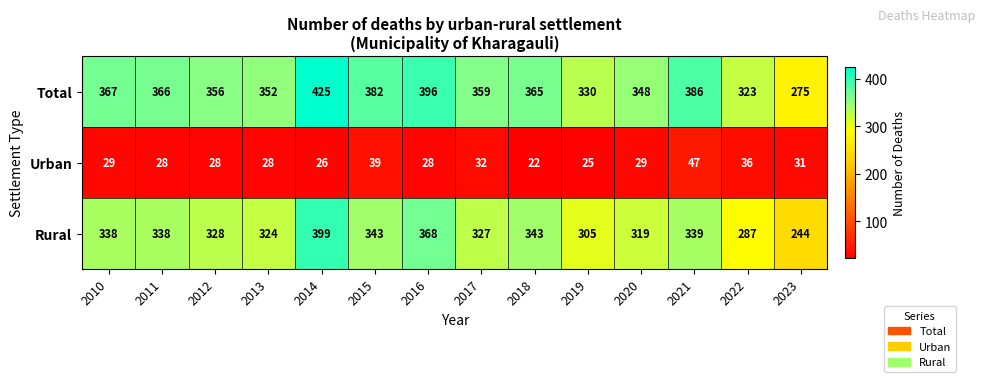

How many distinct data groups are displayed?

3